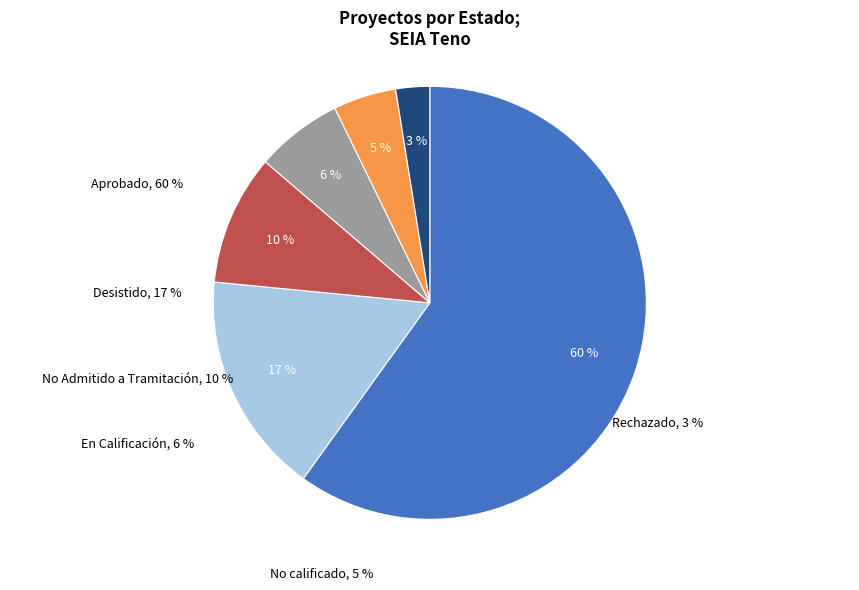

To the nearest percent, what is the difference between the largest and smallest slice percentages?

57%